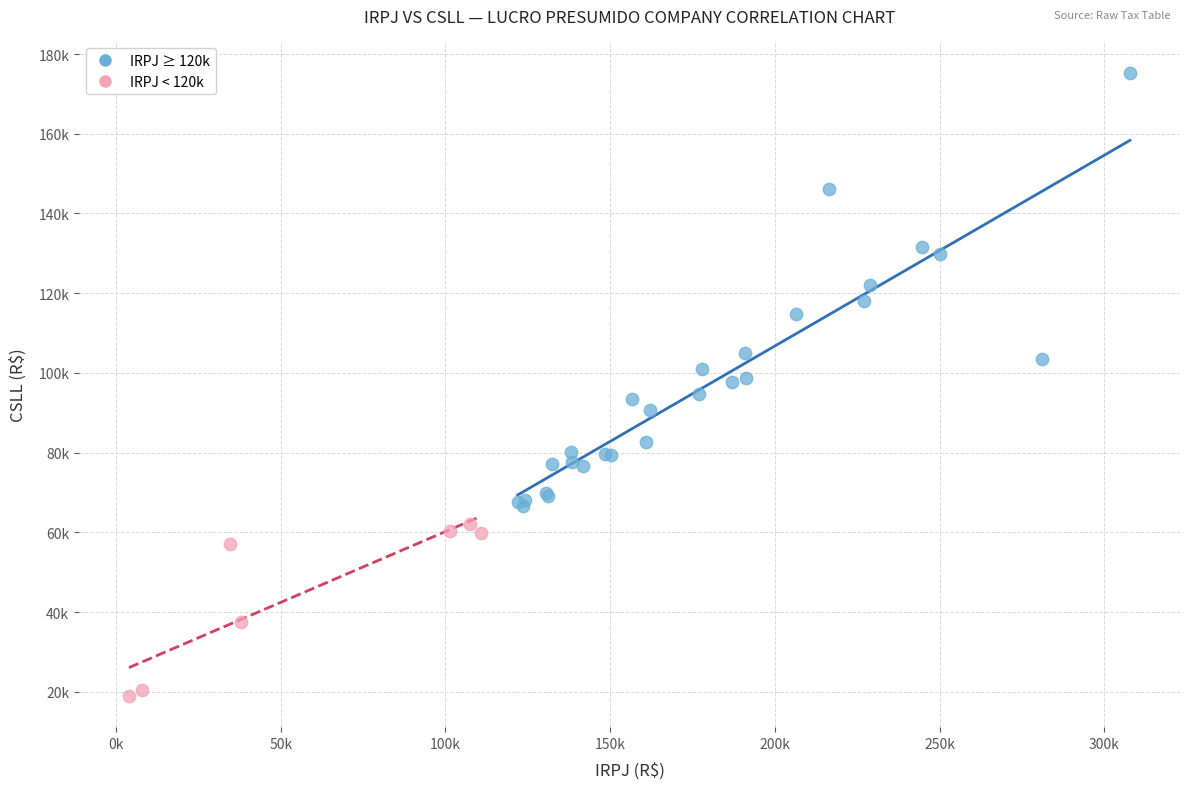

Which series has the largest Y range (max minus min)?

IRPJ ≥ 120k